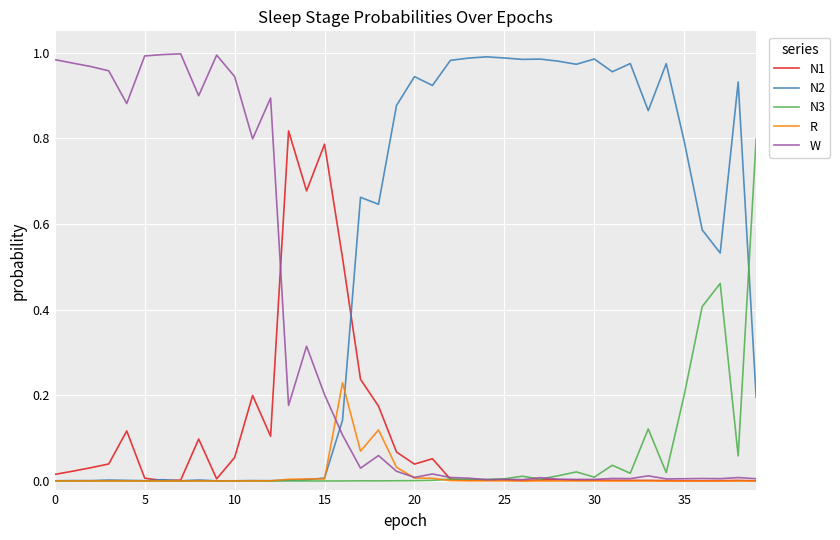

Which series has the largest total across all categories?

N2